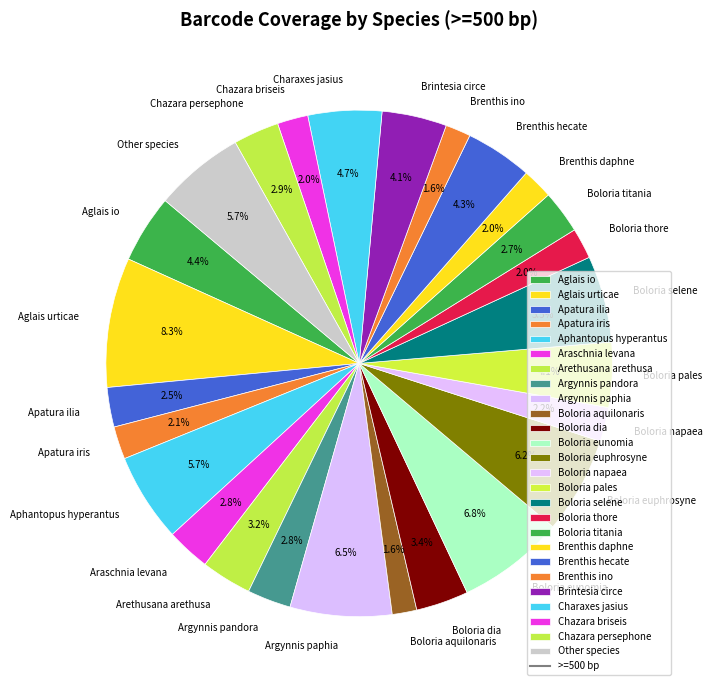

To the nearest percent, what is the average slice percentage?

4%